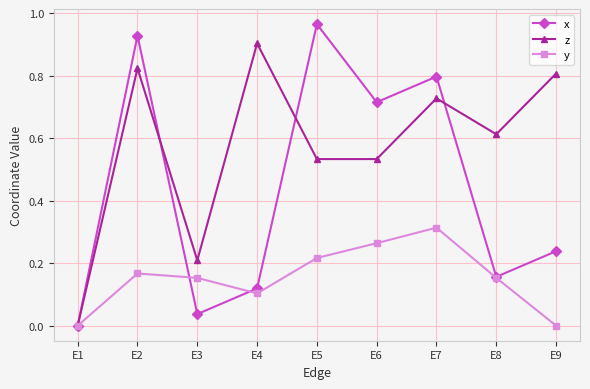

Which category has the lowest value in the z series?

E1